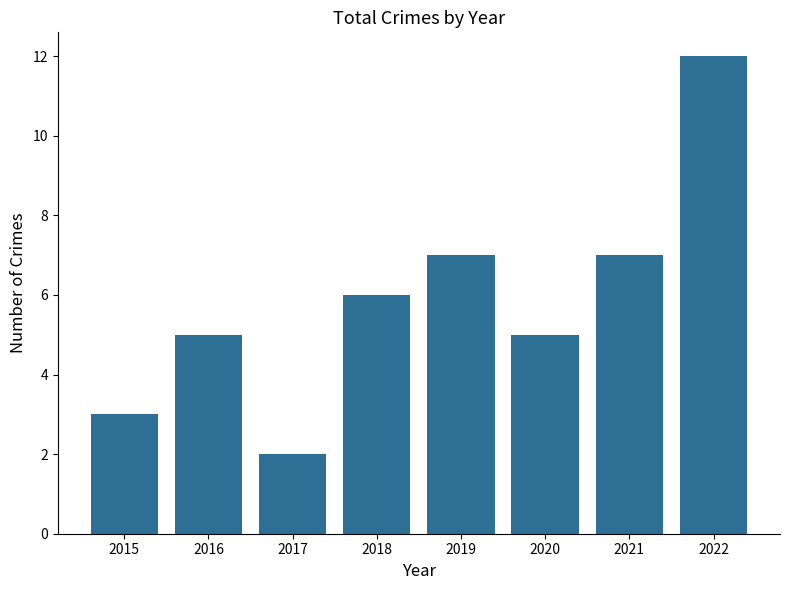

Count the number of categories in the chart.

8